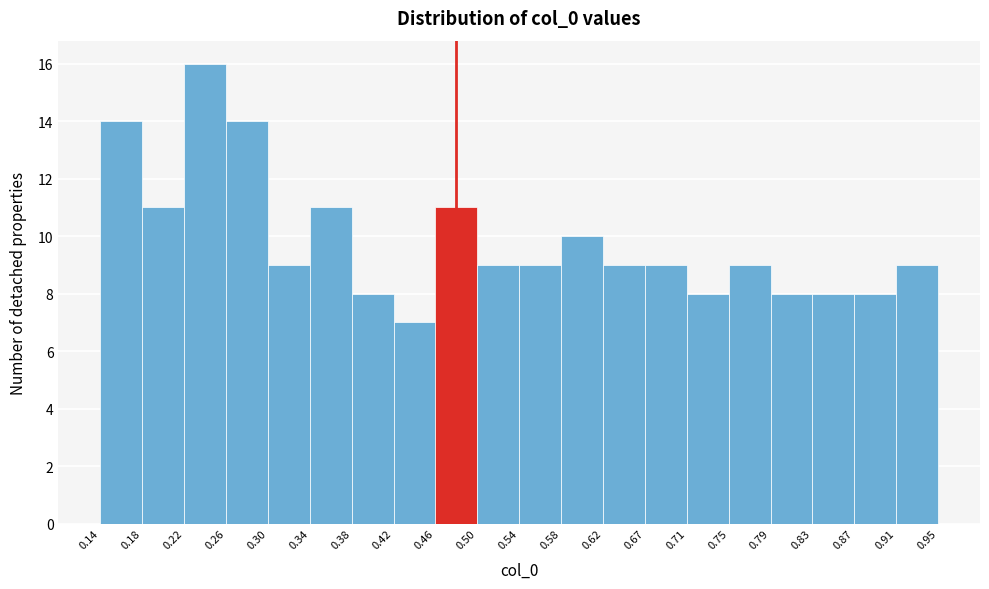

Reading left to right, list every bar in this chart as the range it spans on the x-axis followed by its height. The values are not printed on the chart, so give them approximately, as read against the axis.

0.14 to 0.18: 14
0.18 to 0.22: 11
0.22 to 0.26: 16
0.26 to 0.30: 14
0.30 to 0.34: 9
0.34 to 0.38: 11
0.38 to 0.42: 8
0.42 to 0.46: 7
0.46 to 0.50: 11
0.50 to 0.54: 9
0.54 to 0.58: 9
0.58 to 0.62: 10
0.62 to 0.67: 9
0.67 to 0.71: 9
0.71 to 0.75: 8
0.75 to 0.79: 9
0.79 to 0.83: 8
0.83 to 0.87: 8
0.87 to 0.91: 8
0.91 to 0.95: 9